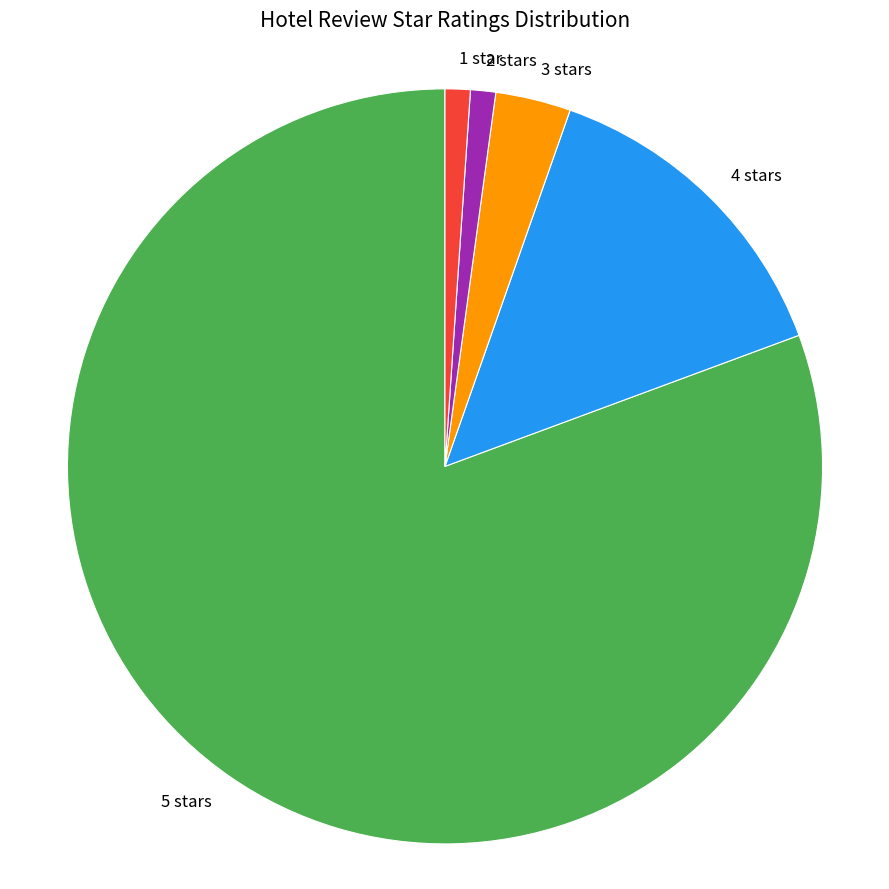

Which has a higher value, 2 stars or 5 stars?

5 stars